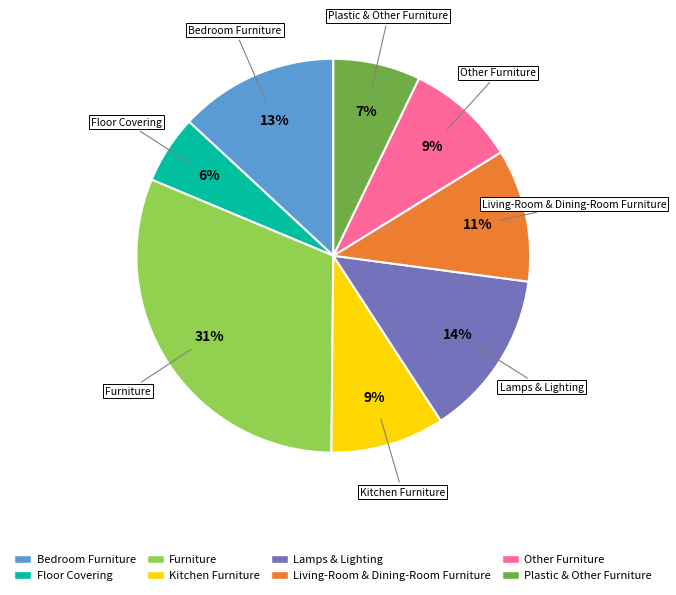

Which slice is the largest?

Furniture